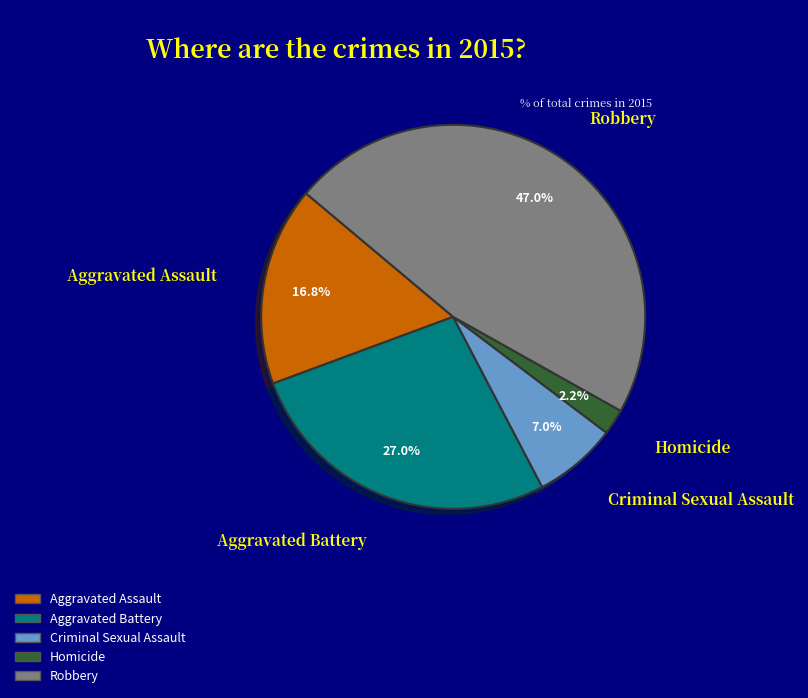

To the nearest percent, what is the difference between the Criminal Sexual Assault and Homicide slice percentages?

5%